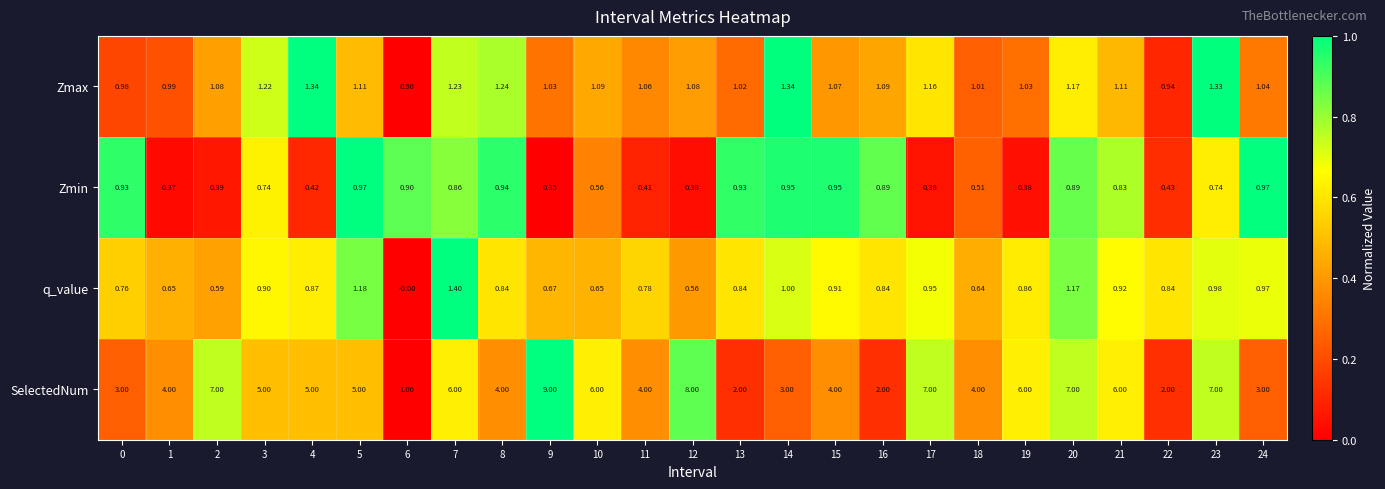

Which series has the widest spread of values?

SelectedNum